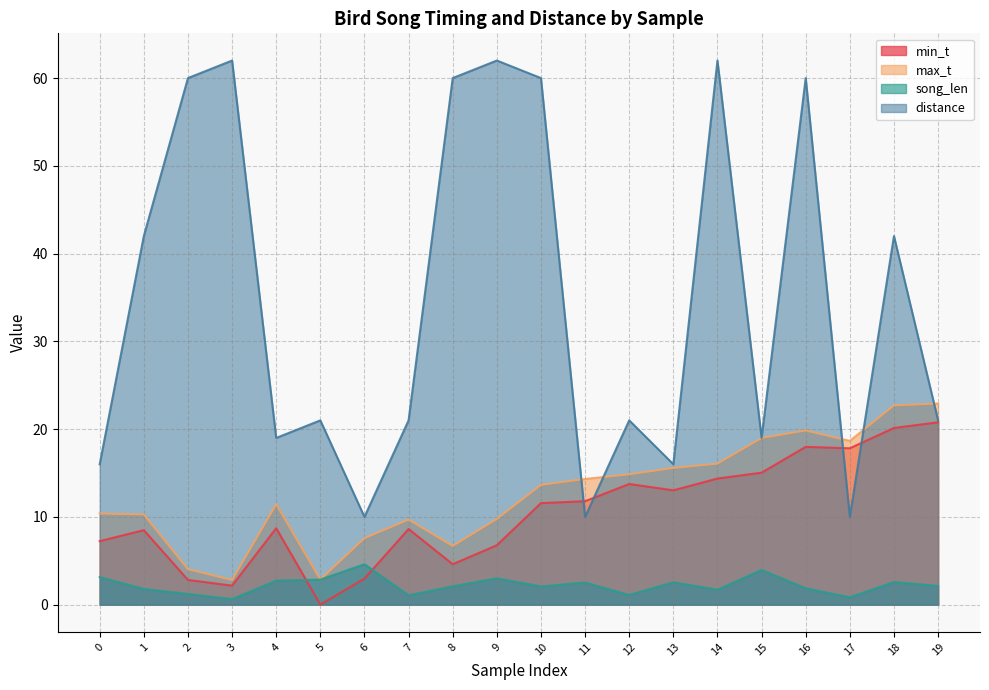

Rank the categories by distance value from lowest to highest.

6, 11, 17, 0, 13, 4, 15, 5, 7, 12, 19, 1, 18, 2, 8, 10, 16, 3, 9, 14